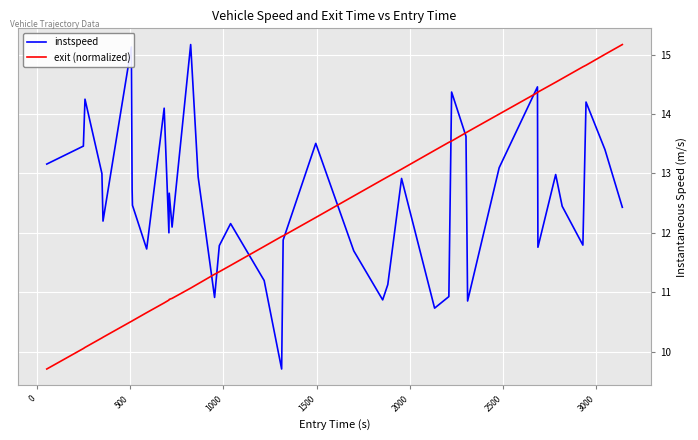

Which series ends up on top after the final intersection of instspeed and exit (normalized)?

exit (normalized)